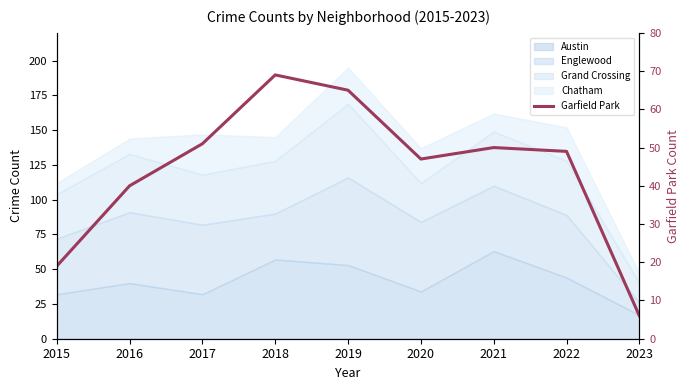

At which category does the chart reach its peak across all series?

2018